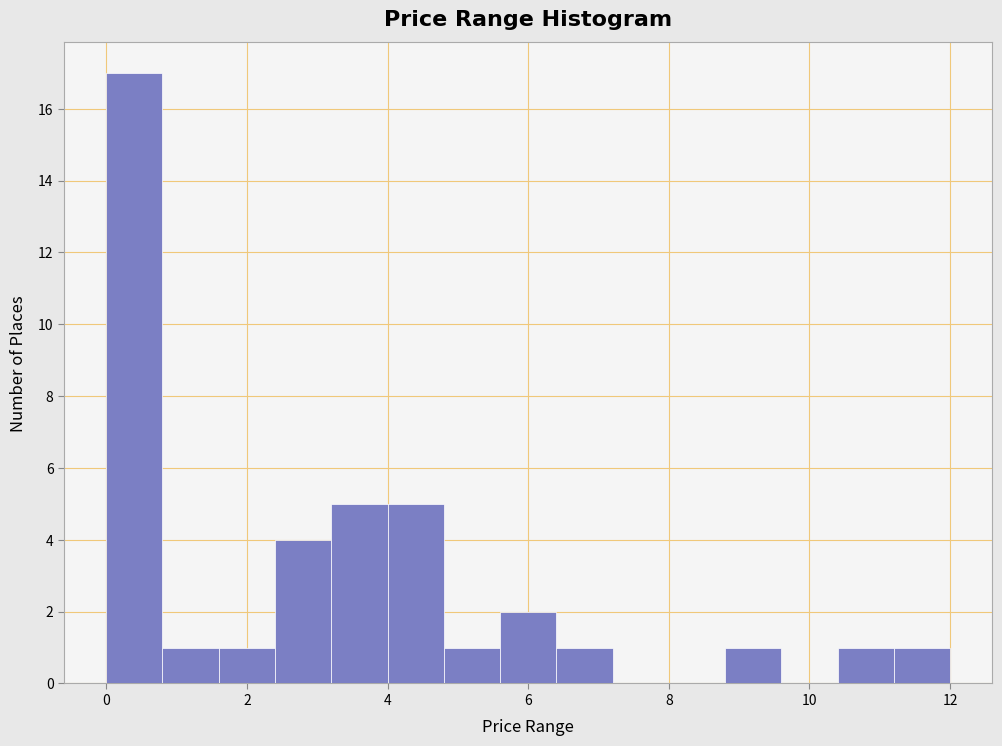

Reading left to right, transcribe this chart: for each bar, give the range it covers on the x-axis and its height. The values are not printed on the chart, so give them approximately, as read against the axis.

0.0 to 0.8: 17
0.8 to 1.6: 1
1.6 to 2.4: 1
2.4 to 3.2: 4
3.2 to 4.0: 5
4.0 to 4.8: 5
4.8 to 5.6: 1
5.6 to 6.4: 2
6.4 to 7.2: 1
7.2 to 8.0: 0
8.0 to 8.8: 0
8.8 to 9.6: 1
9.6 to 10.4: 0
10.4 to 11.2: 1
11.2 to 12.0: 1